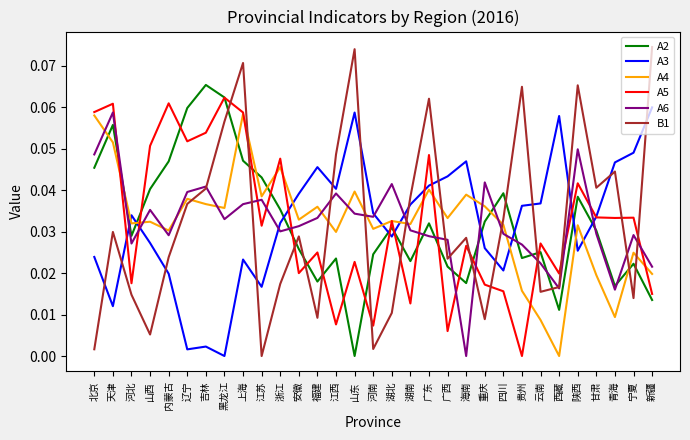

How many lines are shown in the chart?

6